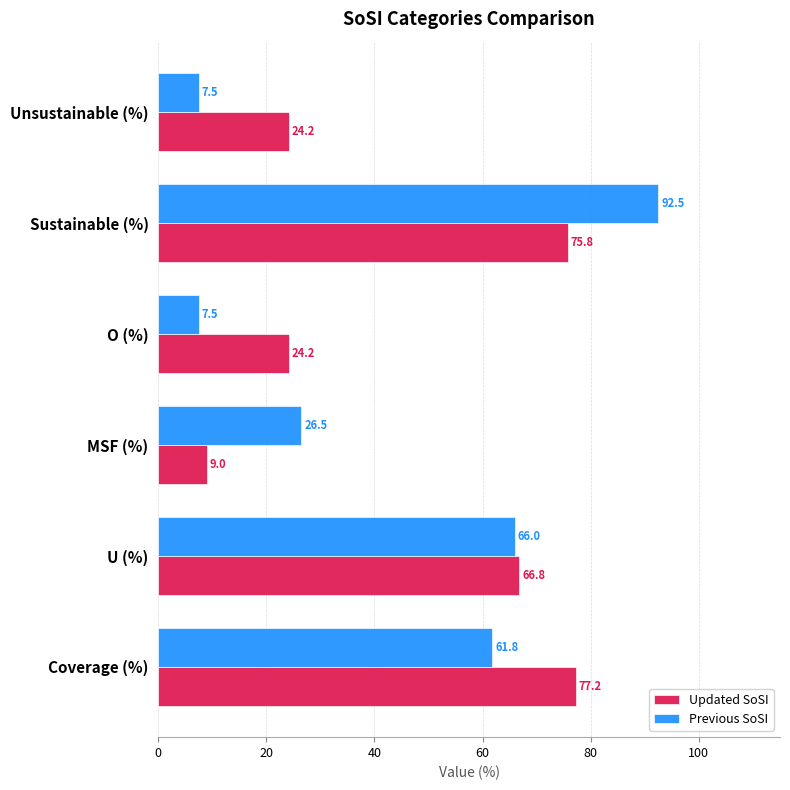

What are all the series names shown in the legend?

Updated SoSI, Previous SoSI